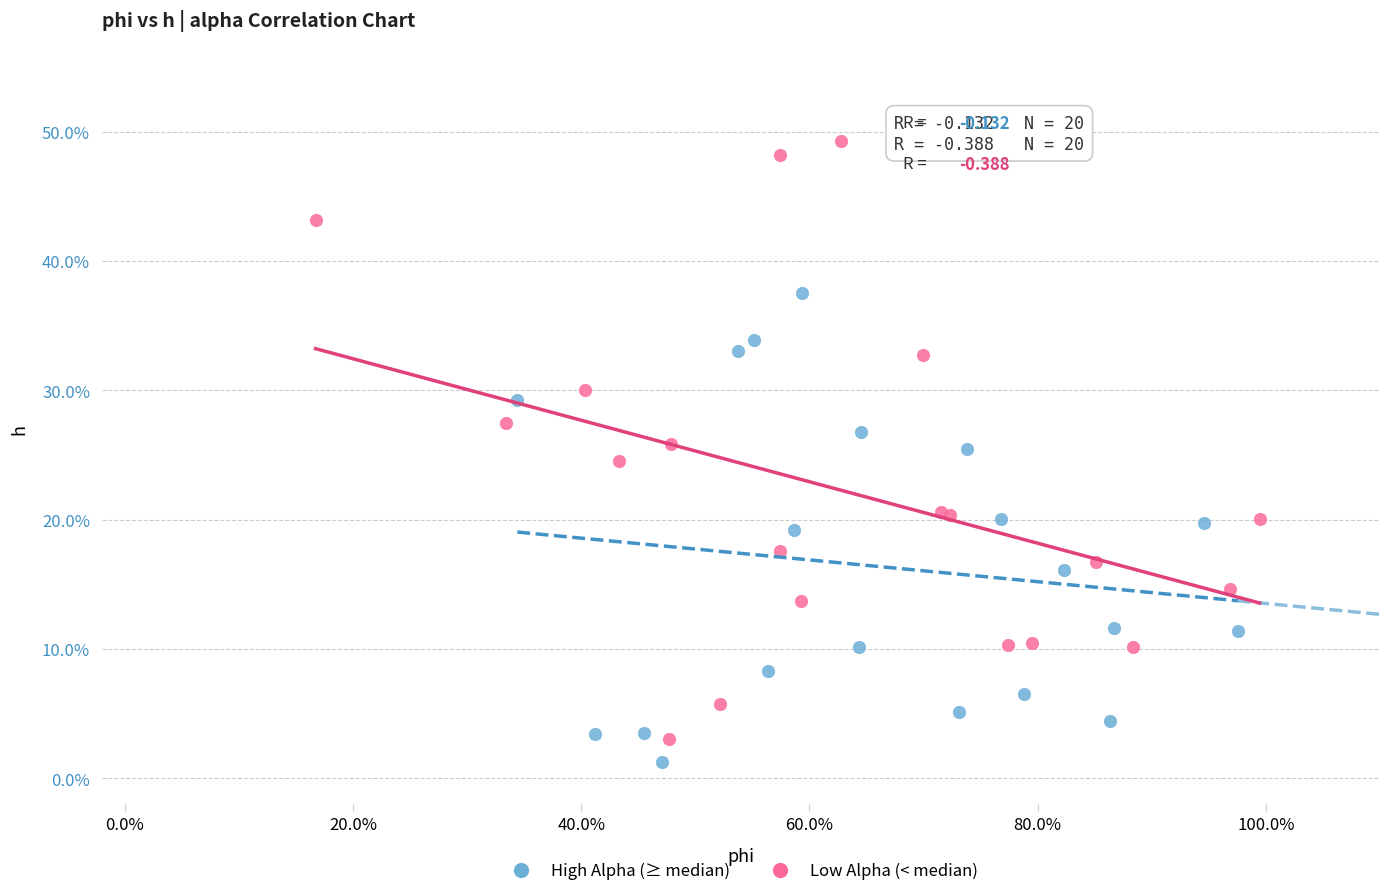

Which series reaches the minimum Y coordinate?

High Alpha (≥ median)